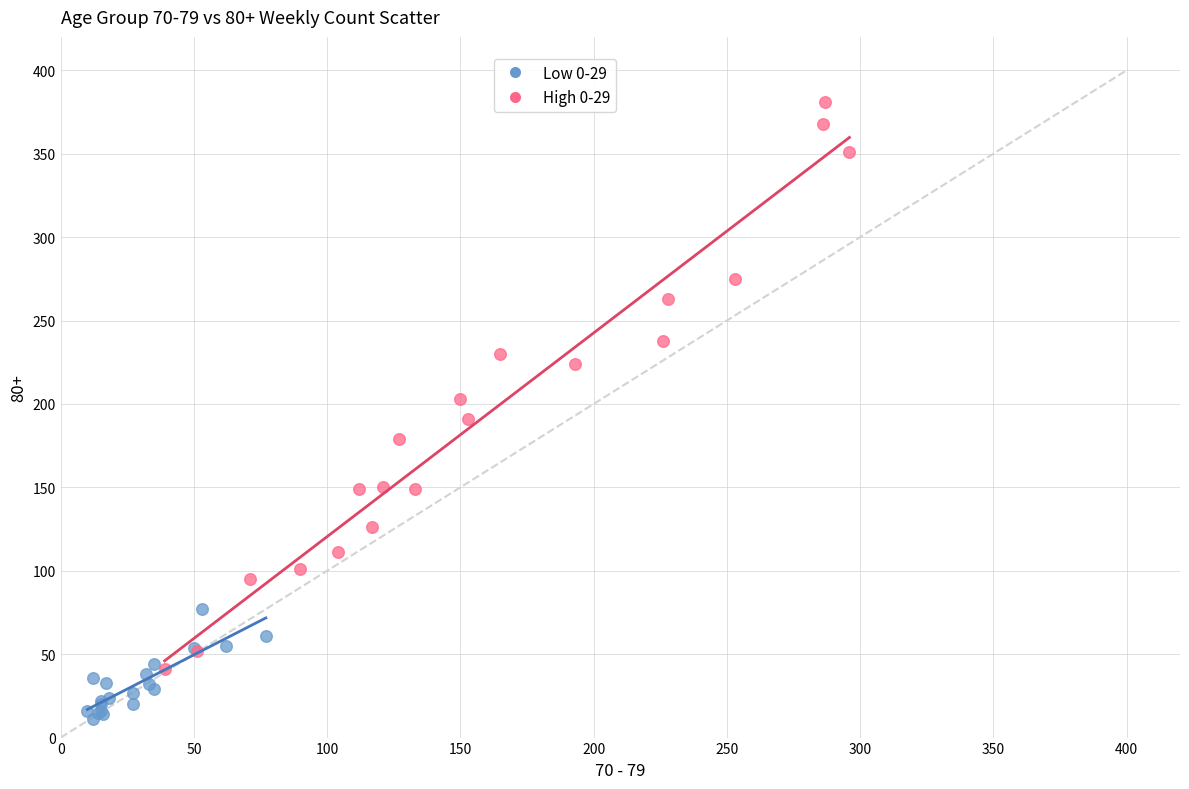

Which series contains the lowest Y value?

Low 0-29